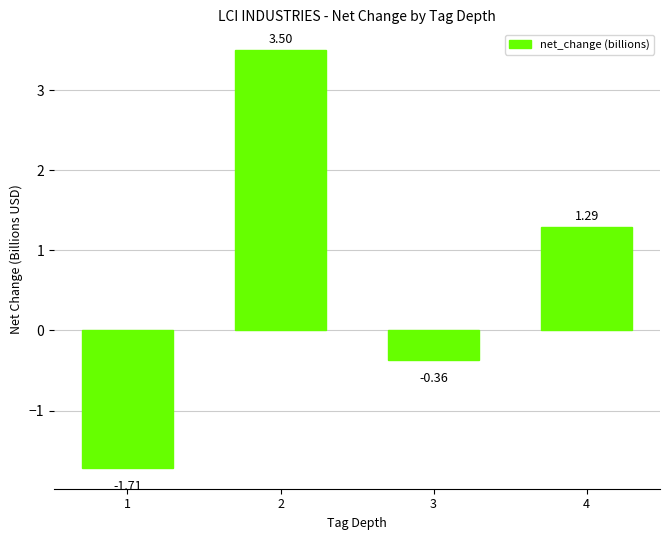

How many values are below zero?

2